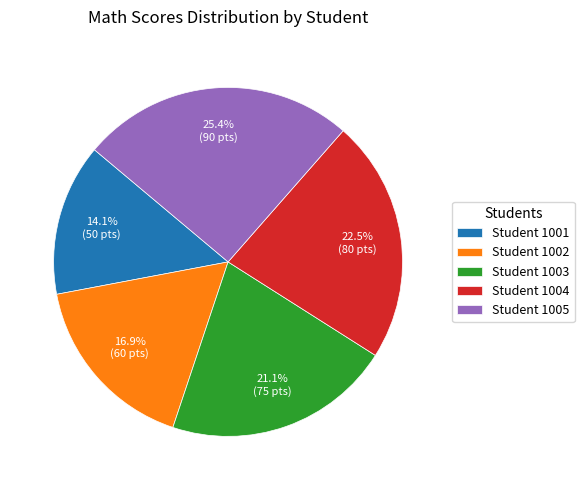

Combined, what portion of the pie is Student 1005 and Student 1003?

46.5%